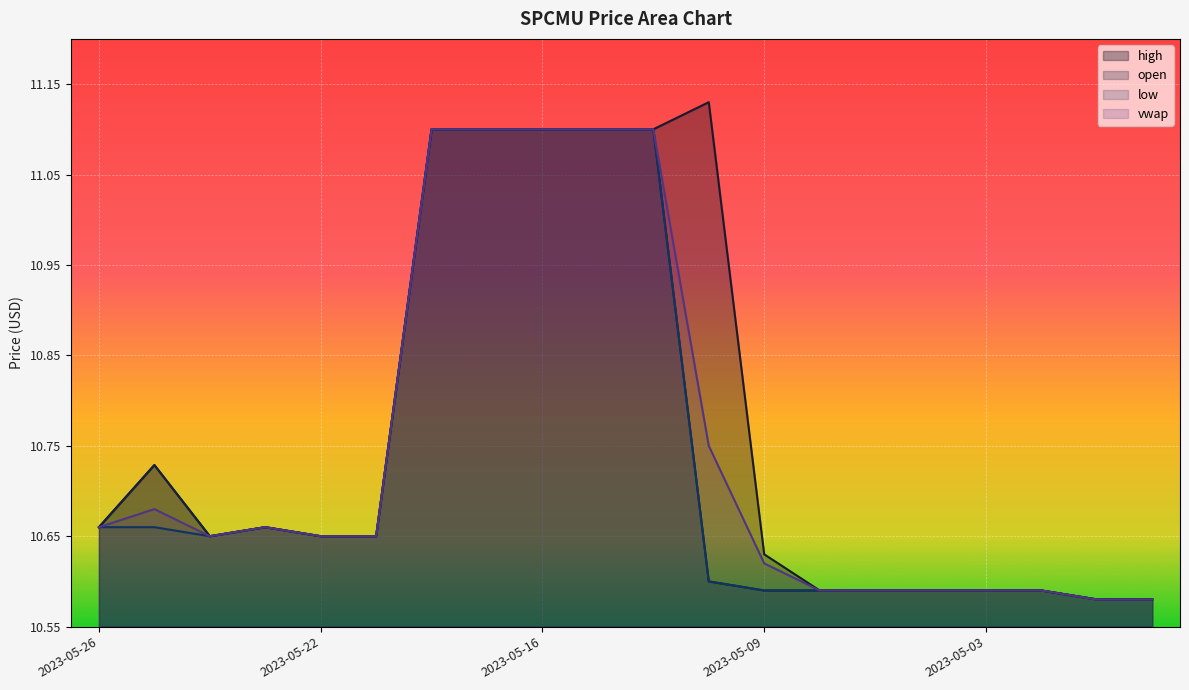

What is the label of the 11th point from the right?

2023-05-15